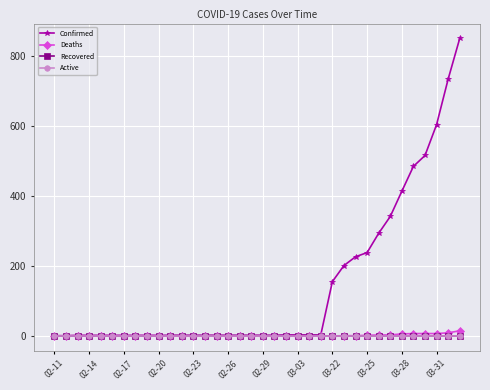

What is the maximum value shown in the chart?

849